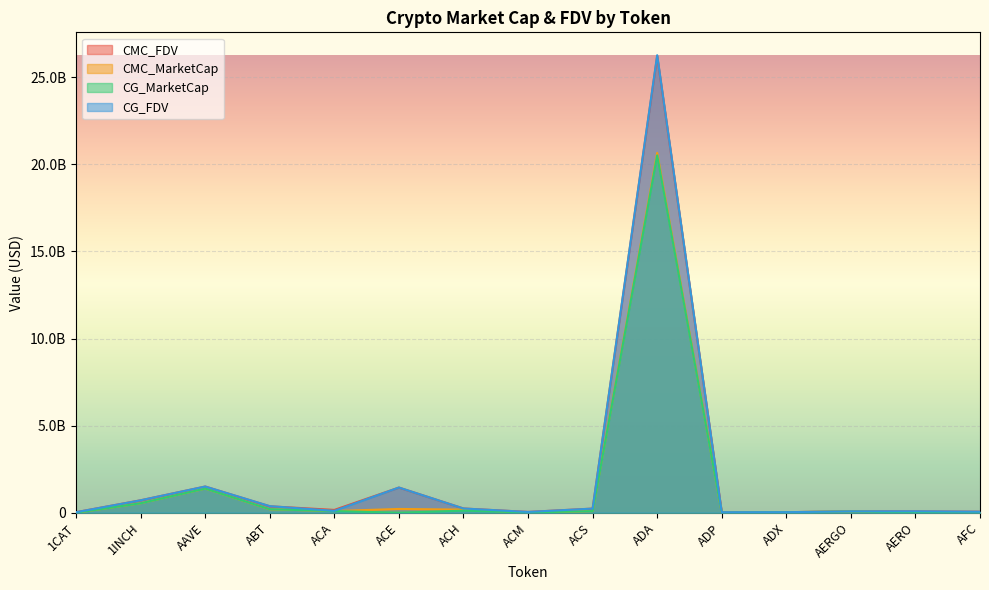

Rank the categories by CG_MarketCap value from highest to lowest.

ADA, AAVE, 1INCH, ABT, ACH, ACA, ACS, AERGO, ADX, AERO, AFC, ACM, ADP, 1CAT, ACE